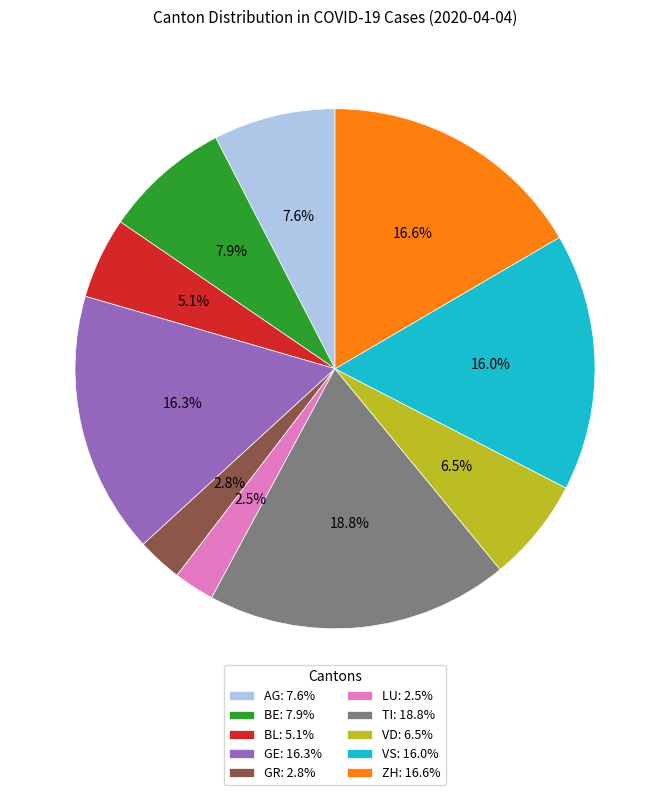

Approximately how many times larger is the value at AG compared to LU?

3.0